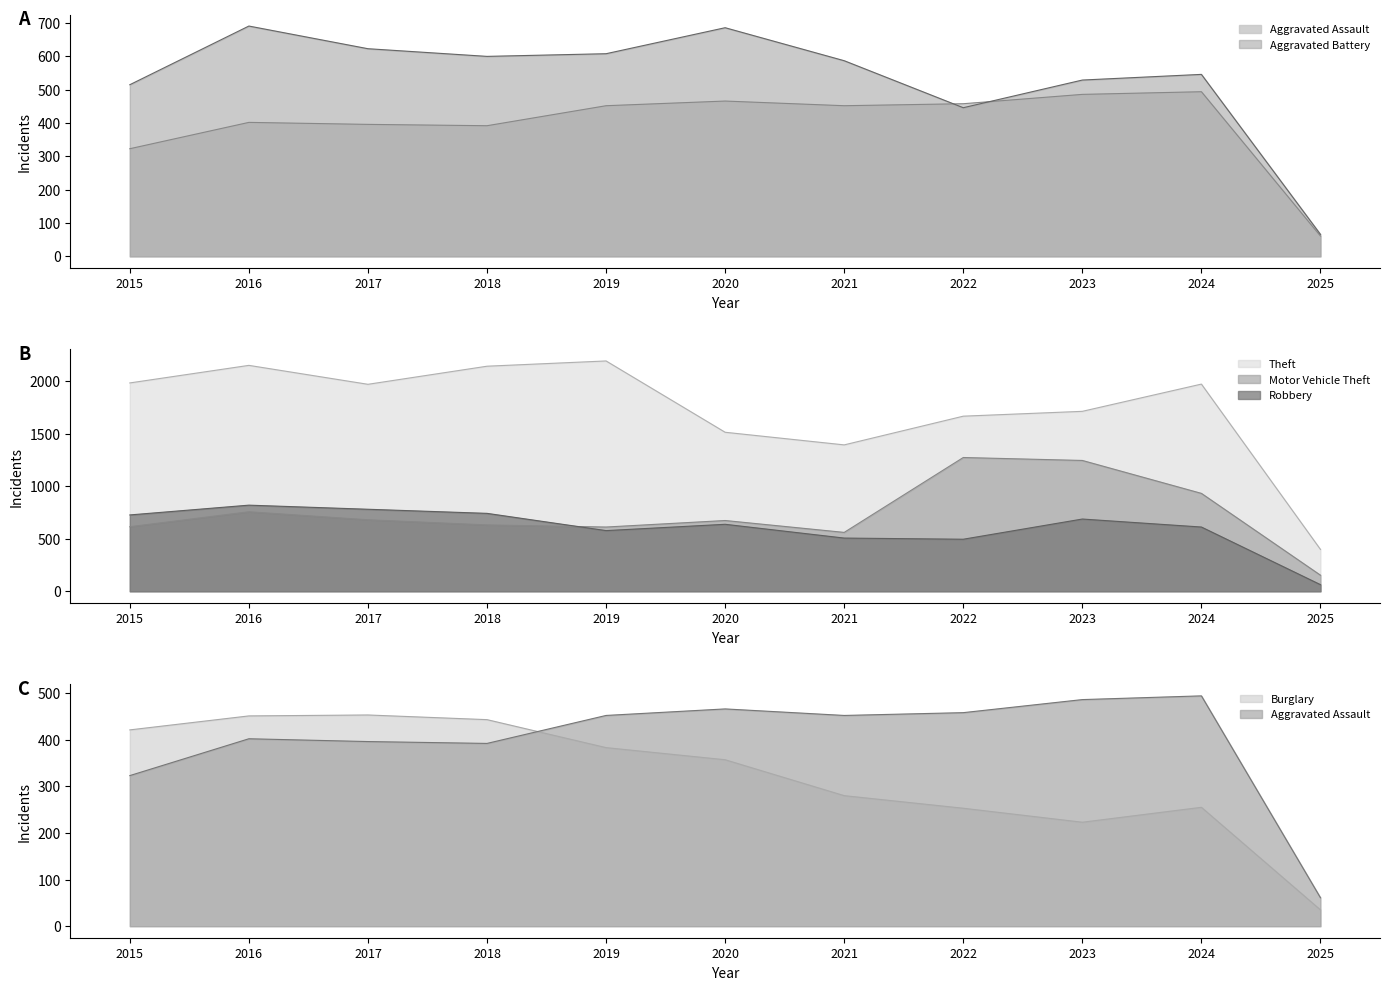

True or false: Theft and Robbery cross at least once.

False